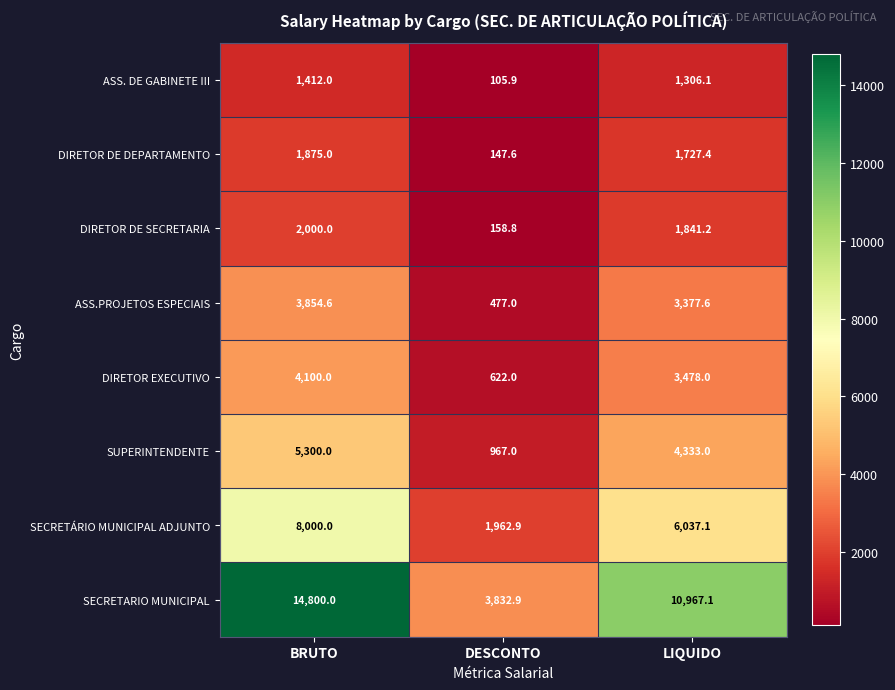

What is the approximate value of DIRETOR DE SECRETARIA at LIQUIDO?

1841.2